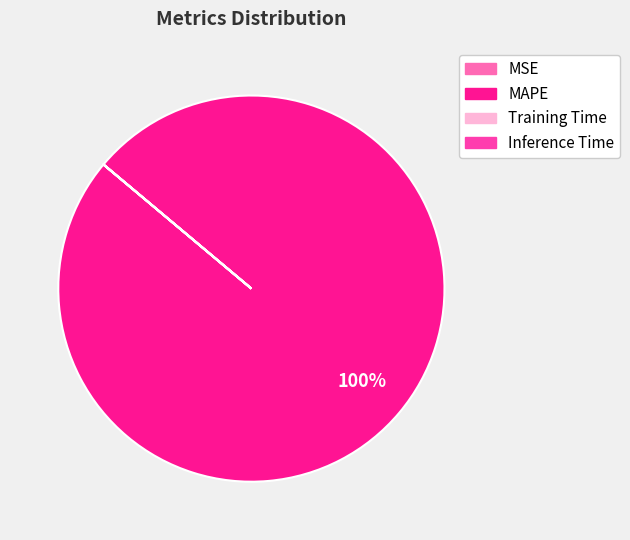

Which category has the biggest portion of the pie?

MAPE